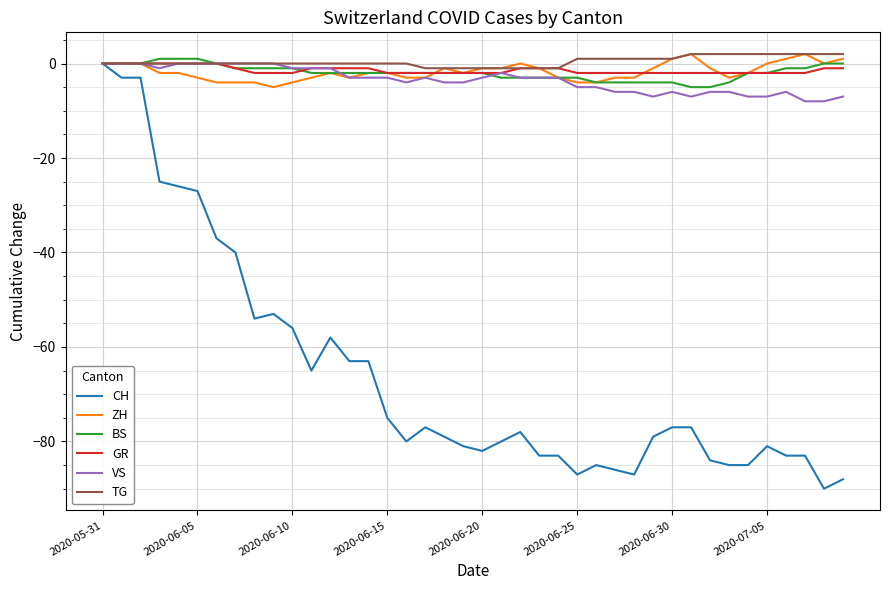

What is the smallest value displayed?

-90